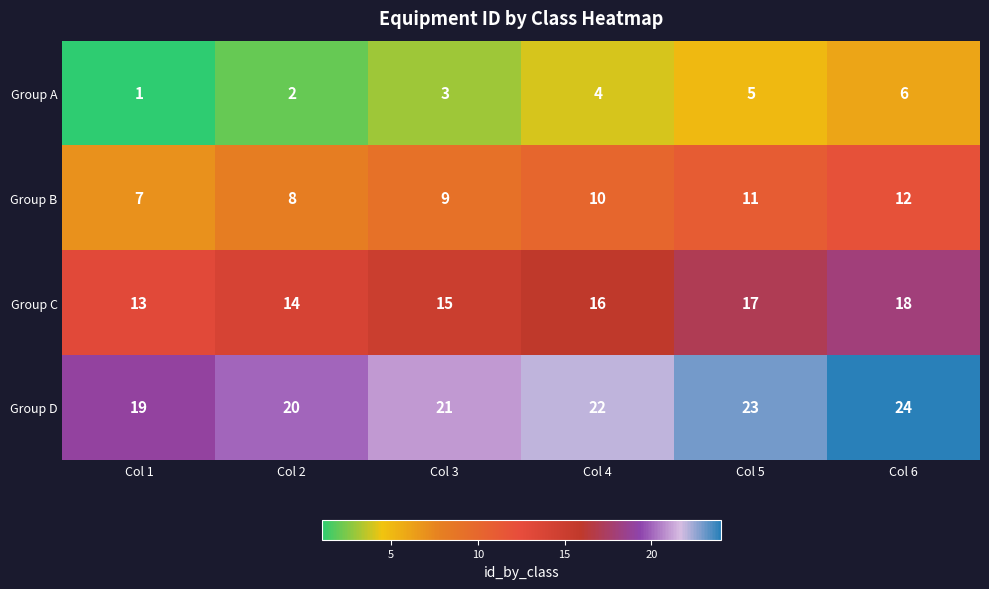

How many series are shown in this chart?

4